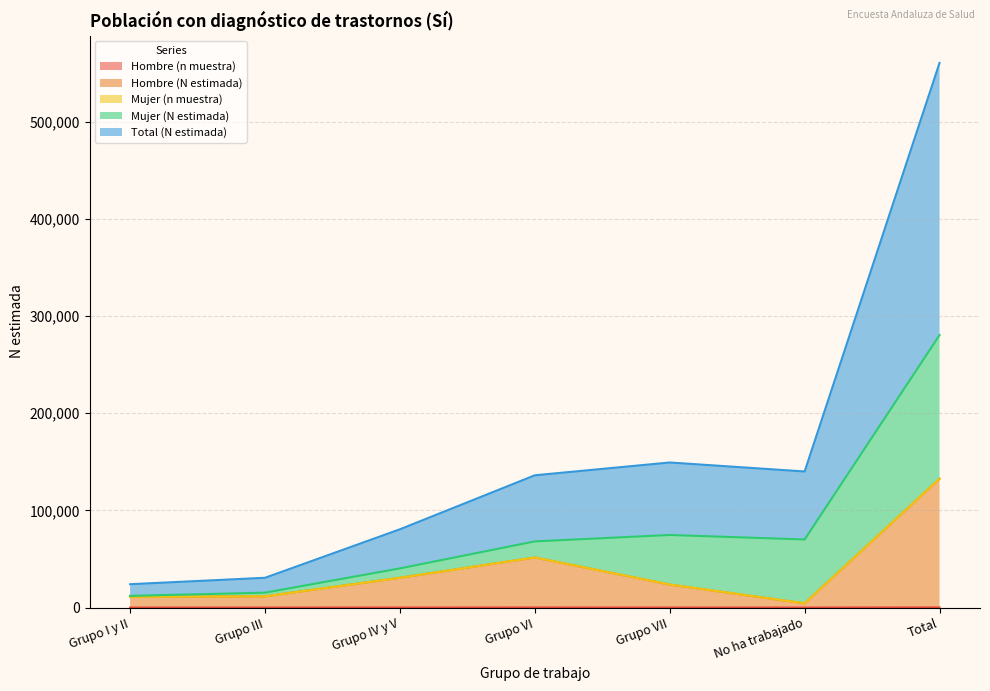

What is the sum of all Hombre (N estimada) values?

264822